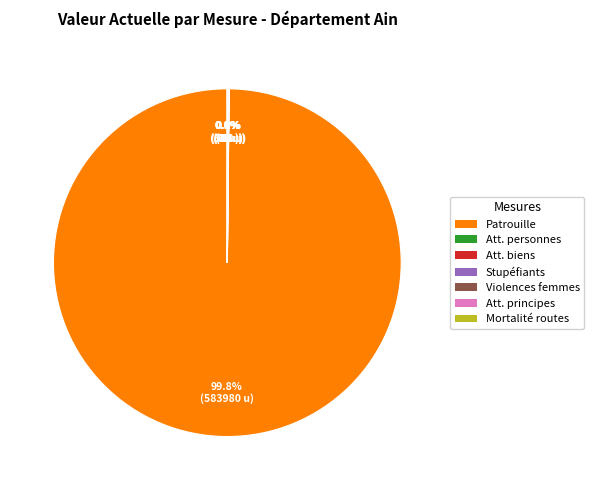

Does any single category account for the majority?

Yes